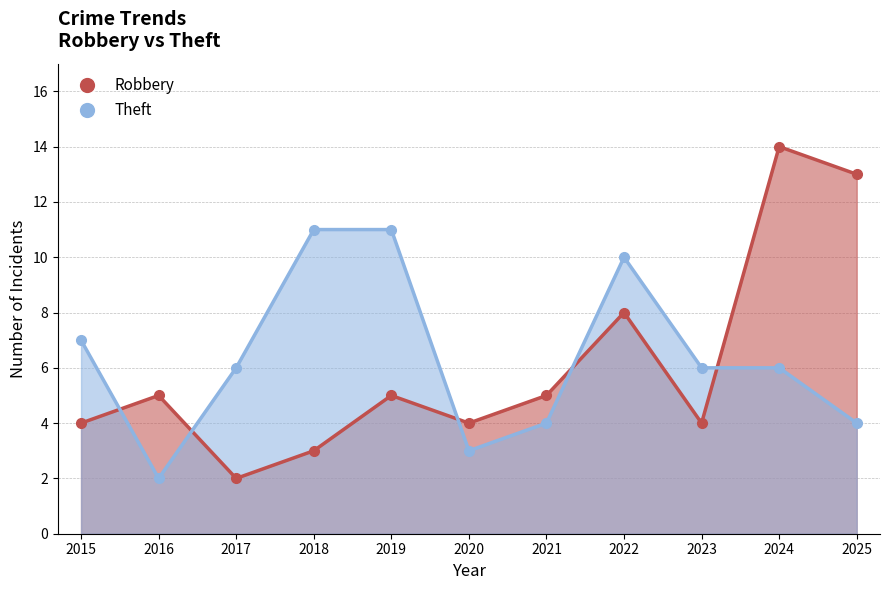

True or false: Theft has a value of 9 at 2023.

False